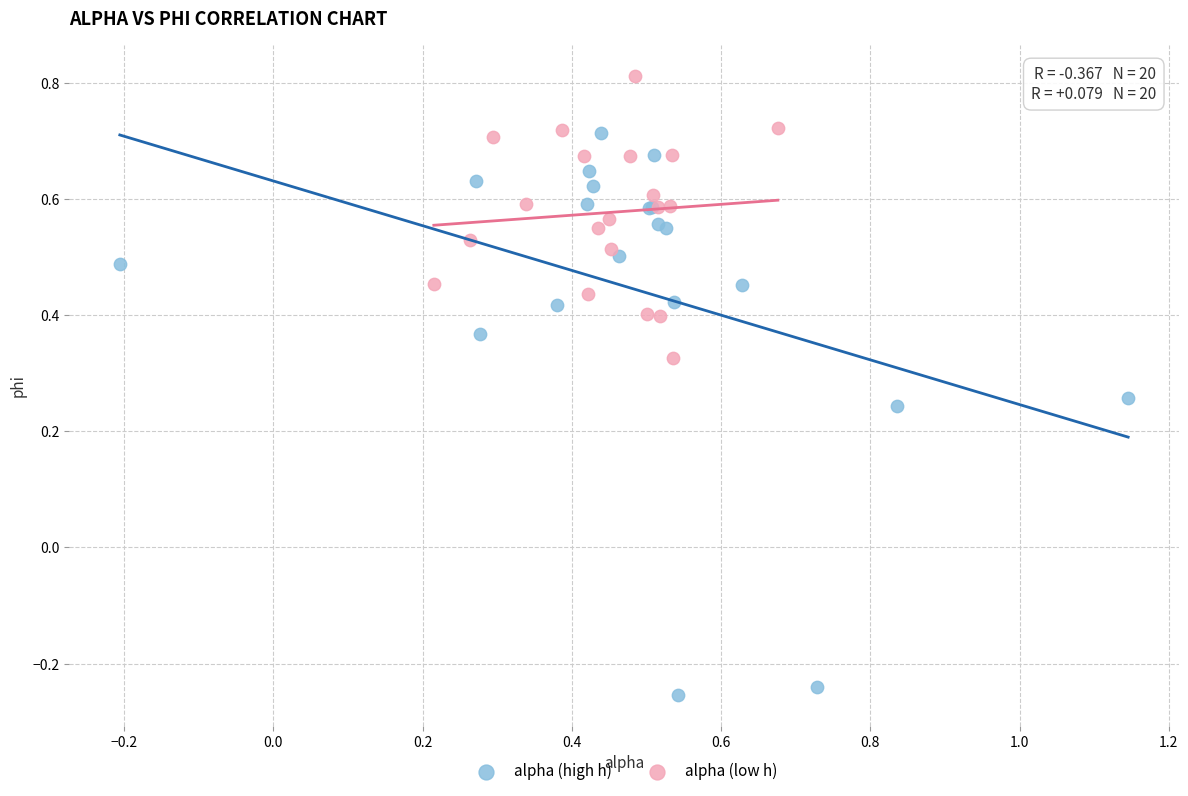

What are all the series names shown in the legend?

alpha (high h), alpha (low h)